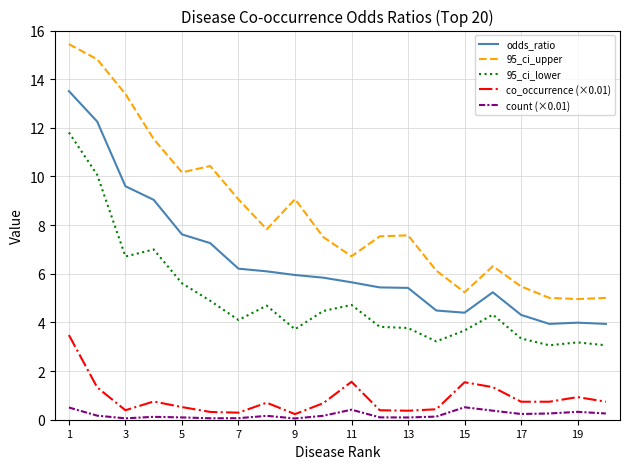

Which series has the largest range (max minus min)?

95_ci_upper